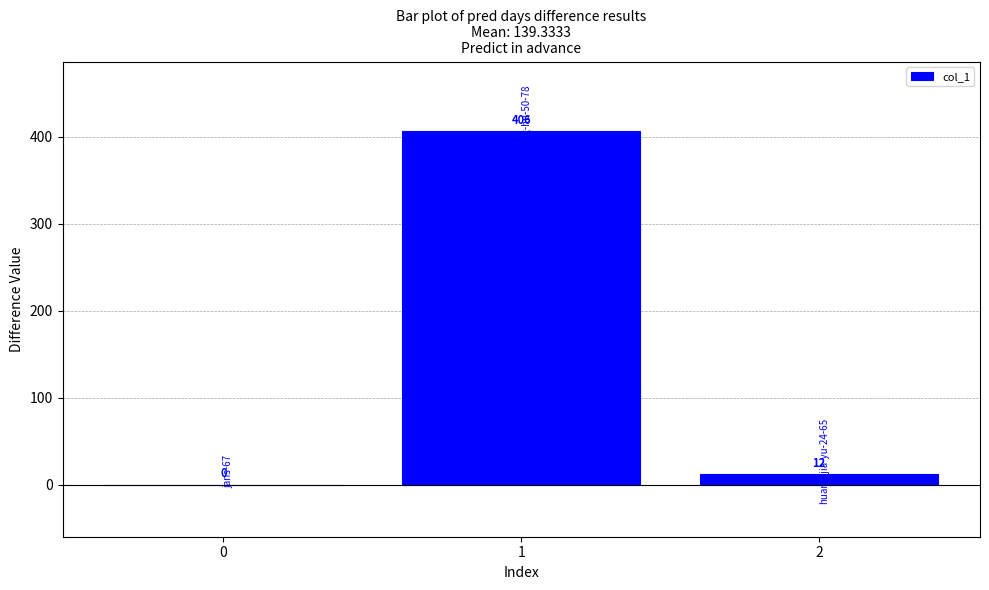

Which has a higher value, 1 or 0?

1